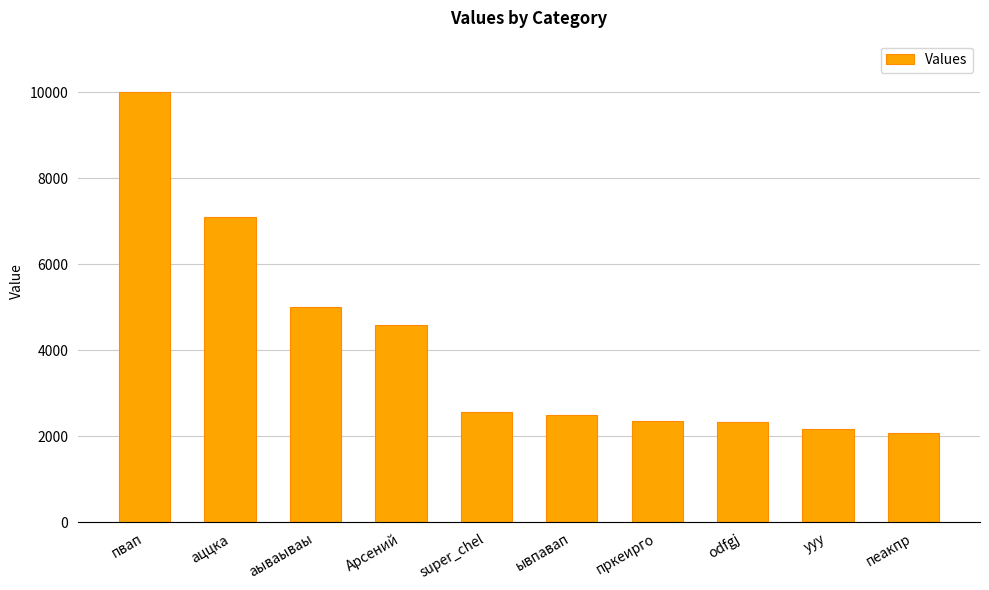

How many categories are shown in the chart?

10